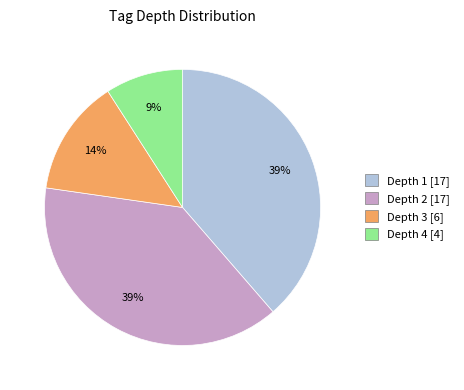

Do Depth 4 and Depth 3 together represent more than half of the pie?

No